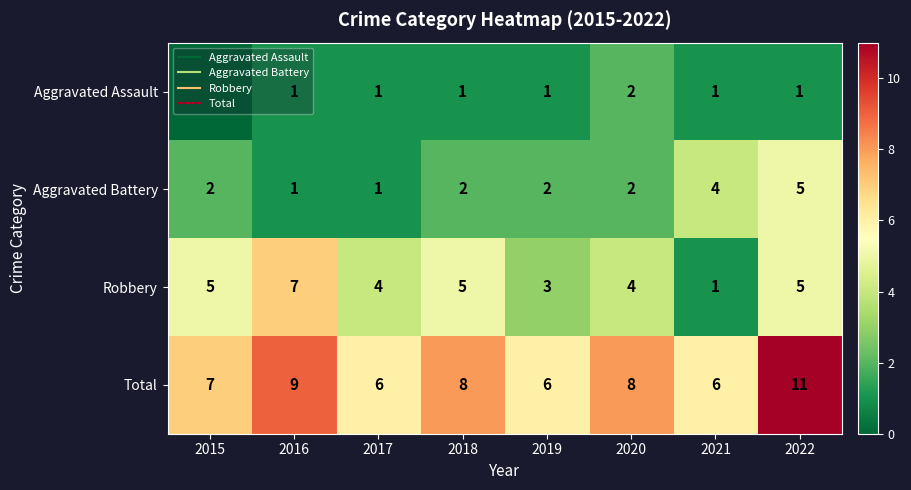

Rank the series by their maximum value, from lowest to highest.

Aggravated Assault, Aggravated Battery, Robbery, Total